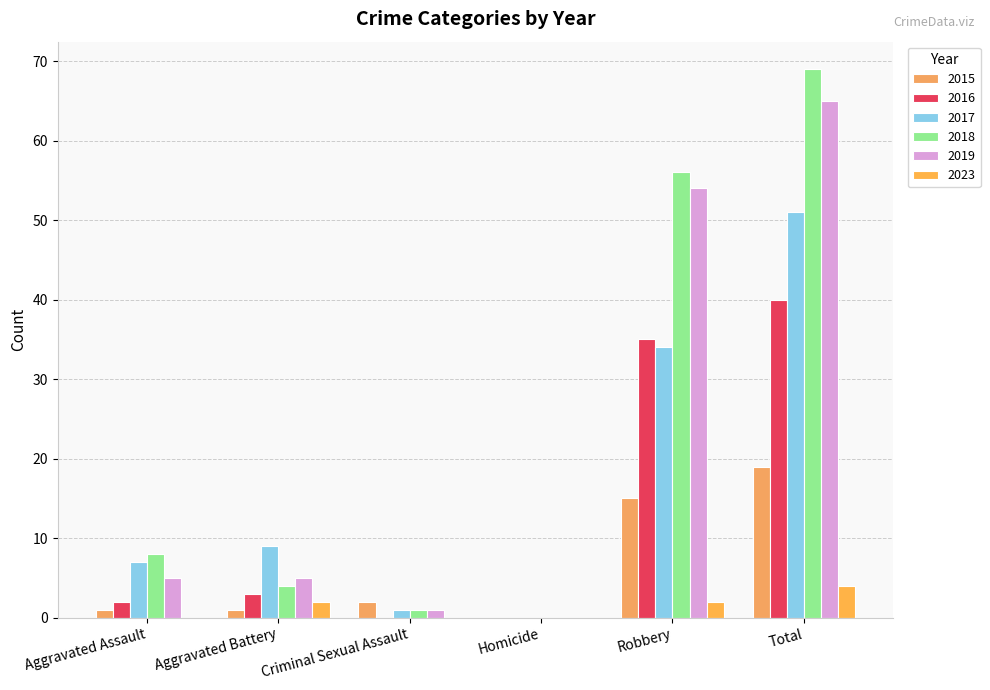

Where is 2023 nearest to the value 2?

Aggravated Battery